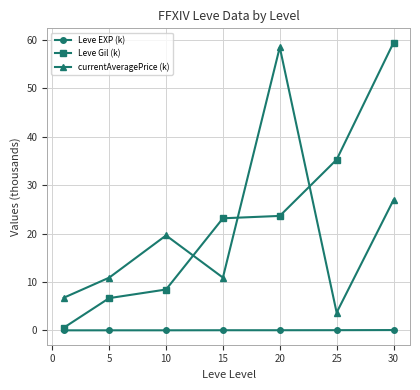

What is the lowest value of the currentAveragePrice (k) series?

3.7